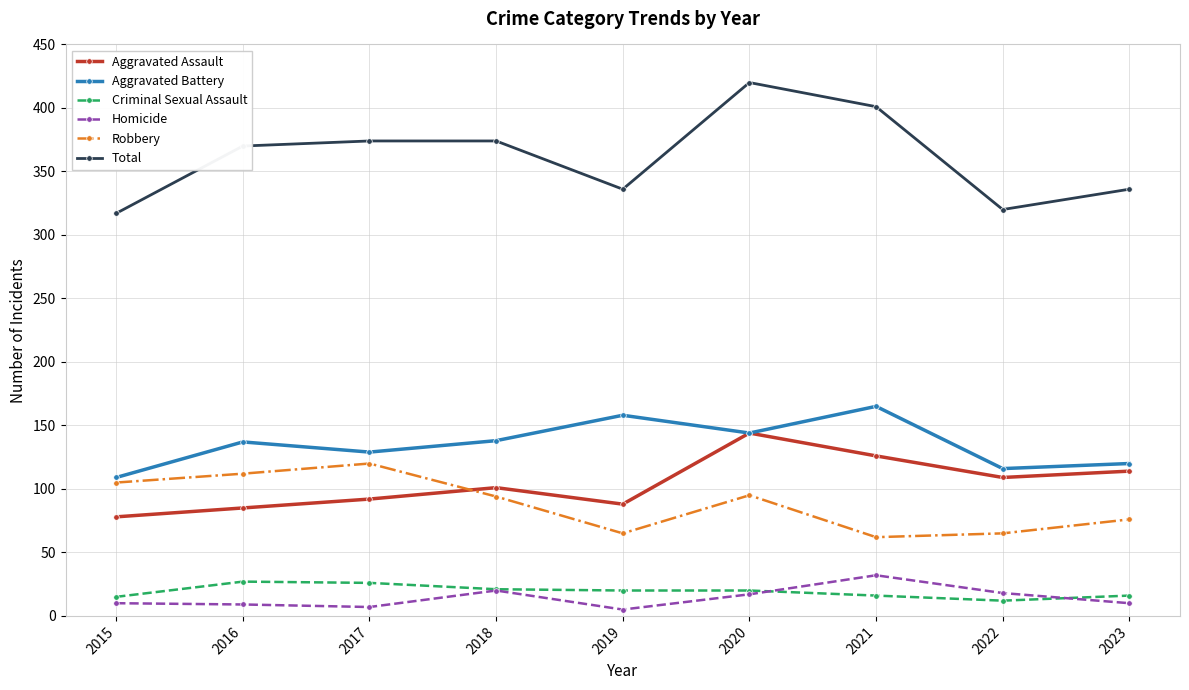

What is the greatest value displayed?

420